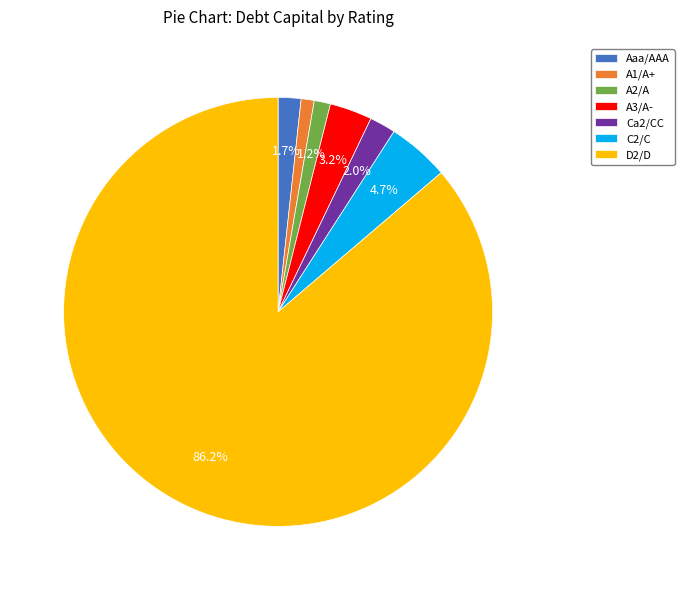

To the nearest percent, what is the difference between the largest and smallest slice percentages?

85%